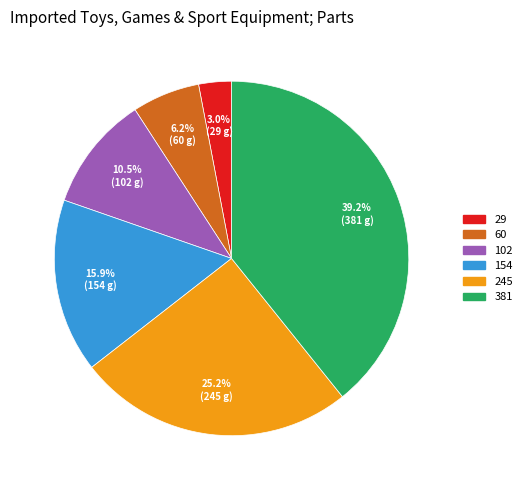

What percentage is NOT represented by 154?

84.1%